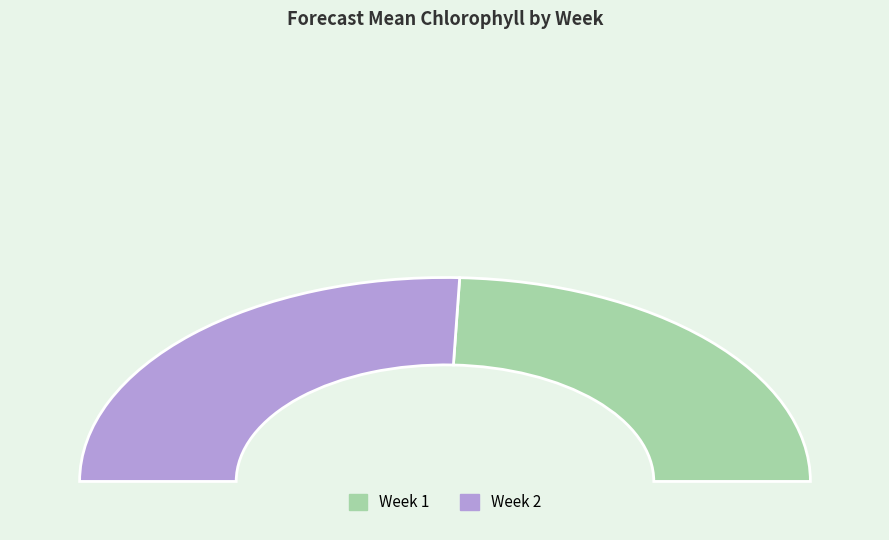

True or false: 1 accounts for 61% of the total.

False